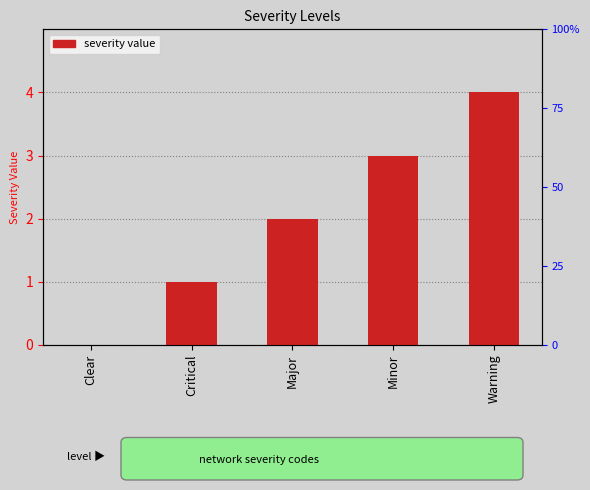

True or false: the data shows 1 at Critical.

True